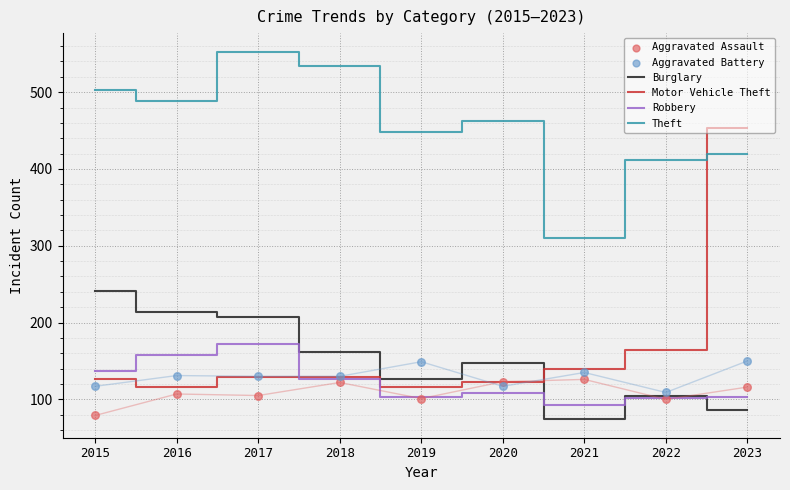

Which series has the largest Y range (max minus min)?

Motor Vehicle Theft